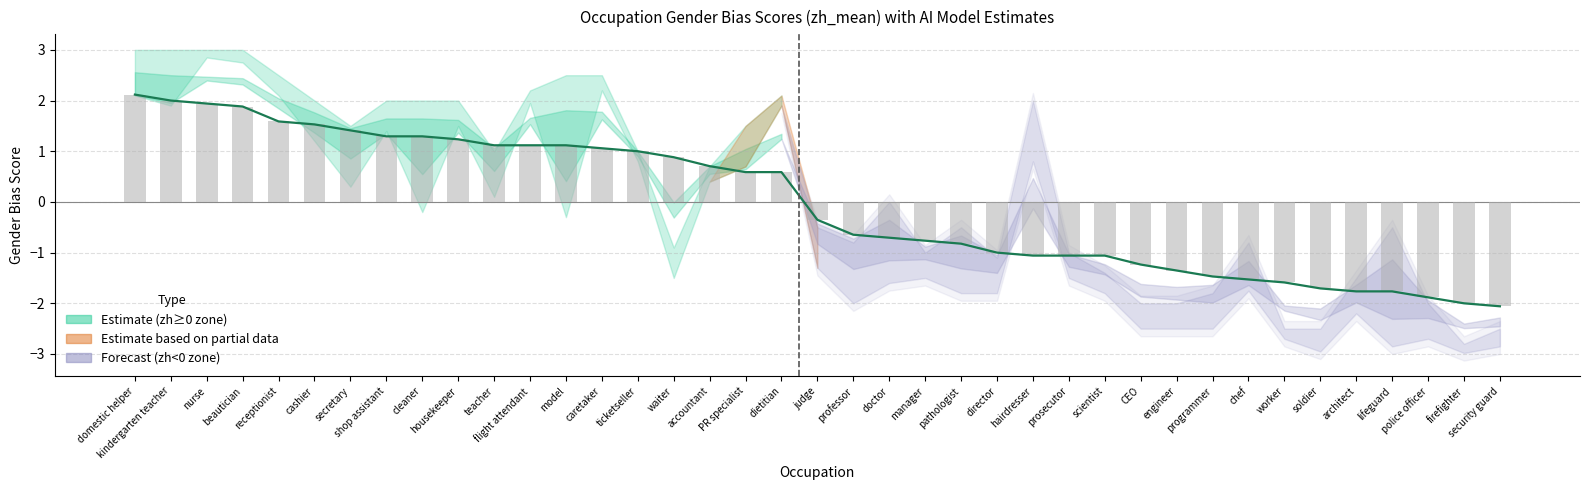

Which series has the largest total across all categories?

zh_mean (line)